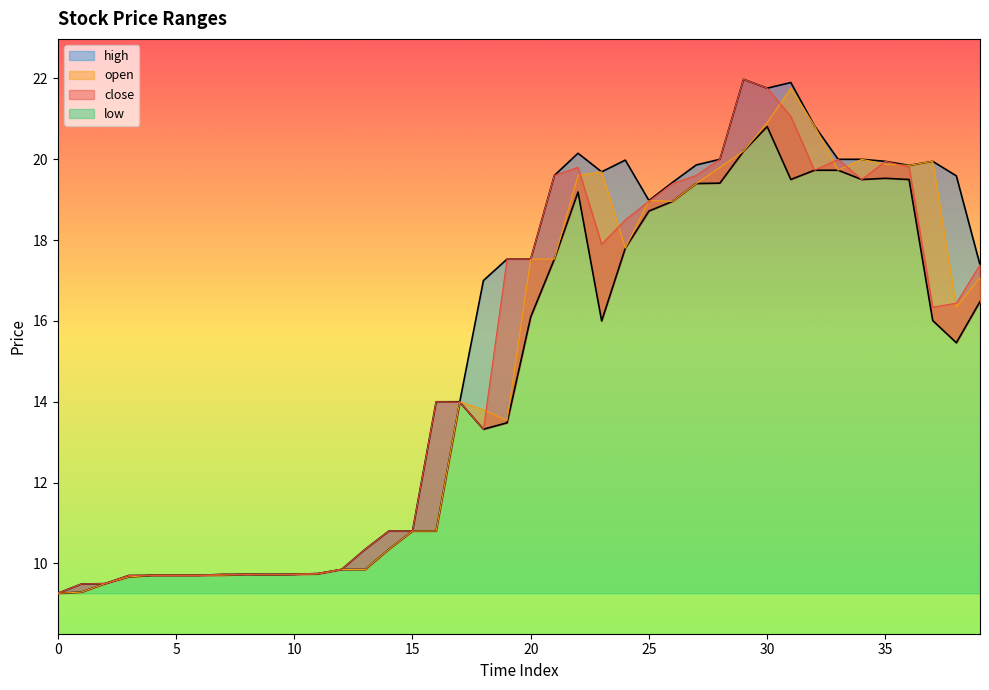

List the labels in order of low value, largest first.

30, 29, 32, 33, 35, 31, 34, 36, 28, 27, 22, 26, 25, 24, 21, 39, 20, 37, 23, 38, 17, 19, 18, 15, 16, 14, 12, 13, 11, 8, 10, 9, 7, 4, 5, 6, 3, 2, 1, 0